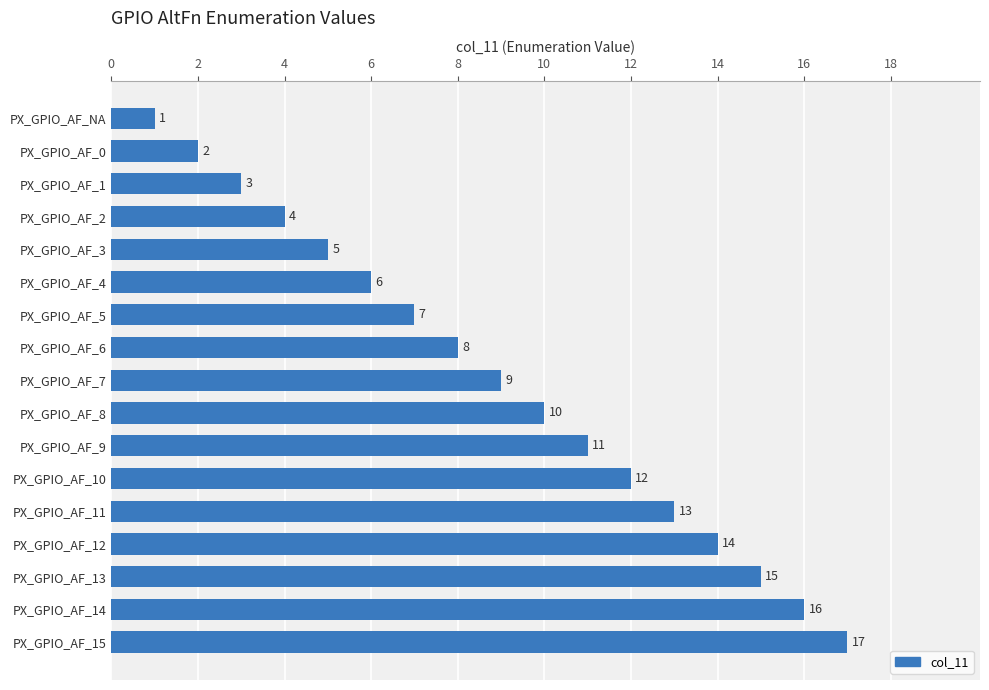

Does the chart contain any negative values?

No